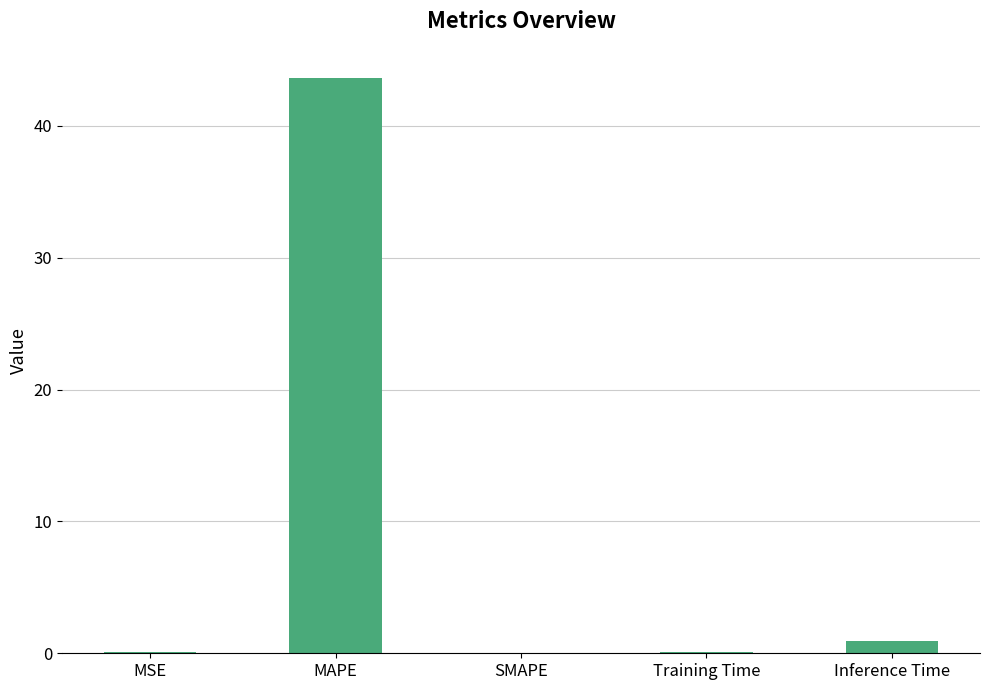

The chart shows a value of 43.7 at MAPE. True or false?

True